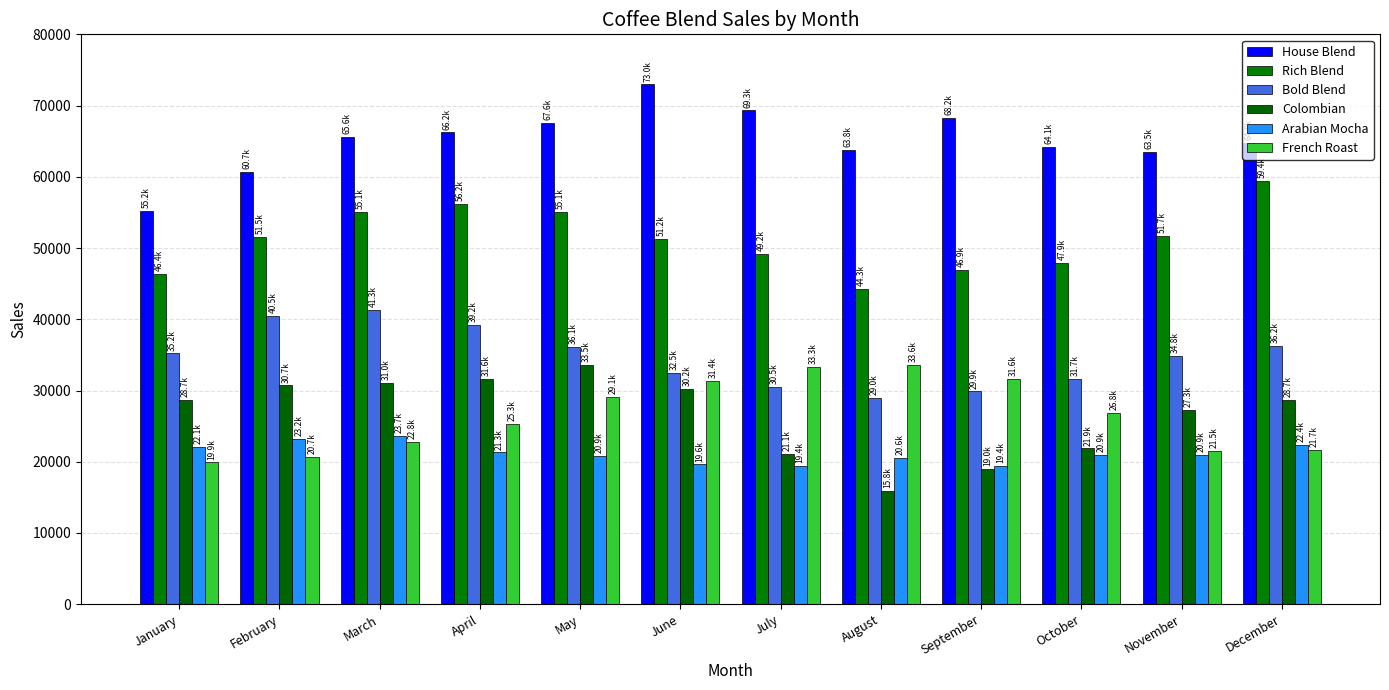

Reading left to right, what are all the values shown in this chart?

House Blend: 55200.0	60720.0	65577.6	66233.4	67558.0	72962.7	69314.6	63769.4	68233.2	64139.3	63497.9	64767.8
Rich Blend: 46400.0	51504.0	55109.3	56211.5	55087.2	51231.1	49181.9	44263.7	46919.5	47857.9	51686.5	59439.5
Bold Blend: 35200.0	40480.0	41289.6	39225.1	36087.1	32478.4	30529.7	29003.2	29873.3	31665.7	34832.3	36225.6
Colombian: 28700.0	30709.0	31016.1	31636.4	33534.6	30181.1	21126.8	15845.1	19014.1	21866.2	27332.8	28699.4
Arabian Mocha: 22100.0	23205.0	23669.1	21302.2	20876.1	19623.6	19427.3	20593.0	19357.4	20906.0	20926.9	22391.8
French Roast: 19900.0	20696.0	22765.6	25269.8	29060.3	31385.1	33268.2	33600.9	31584.8	26847.1	21477.7	21692.5